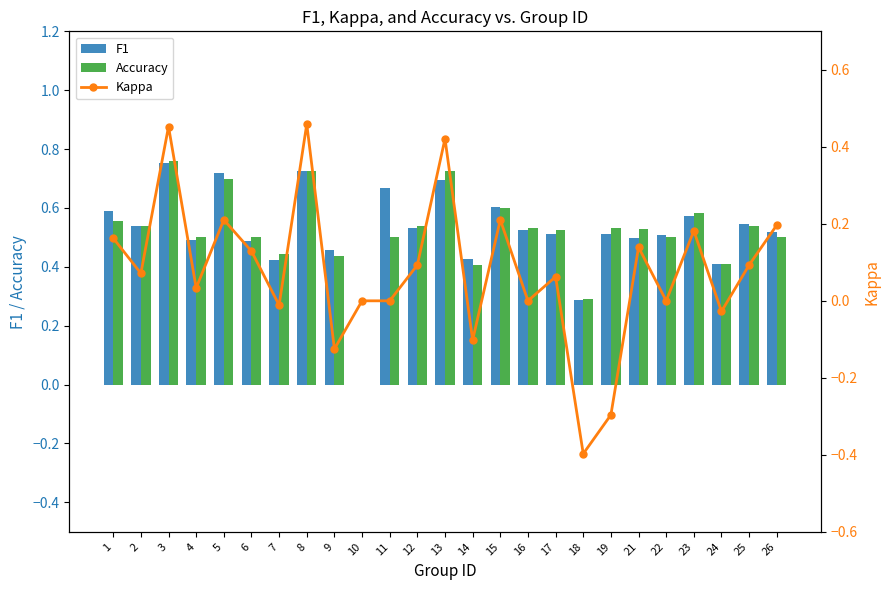

How many categories are shown in the chart?

25